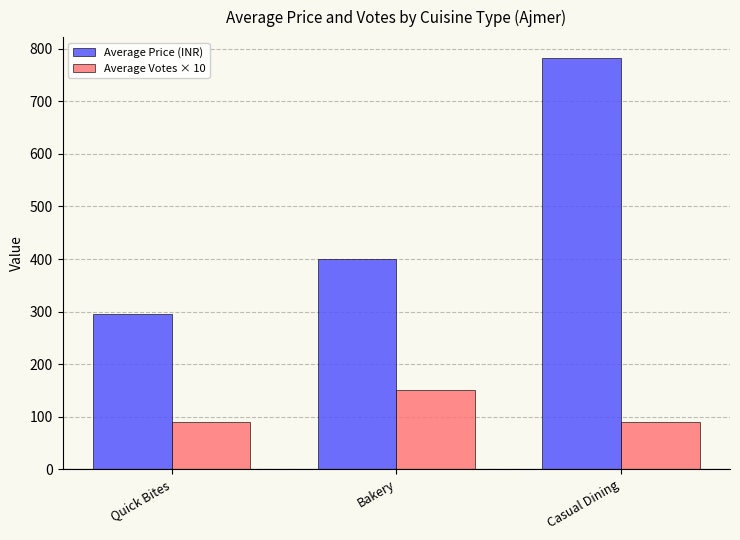

At which category is the sum across all series the highest?

Casual Dining